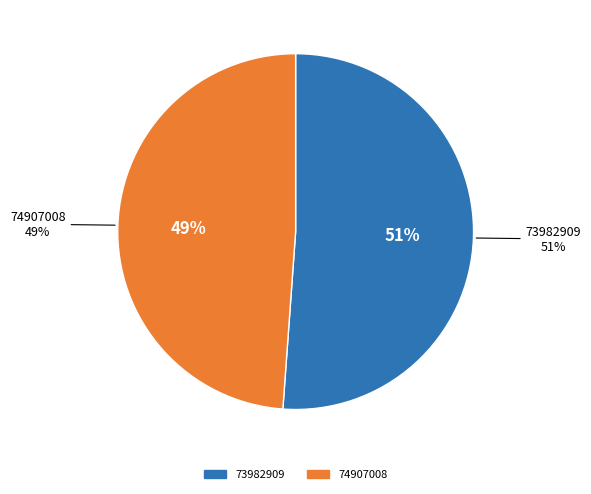

Rank the categories by value from highest to lowest.

73982909, 74907008